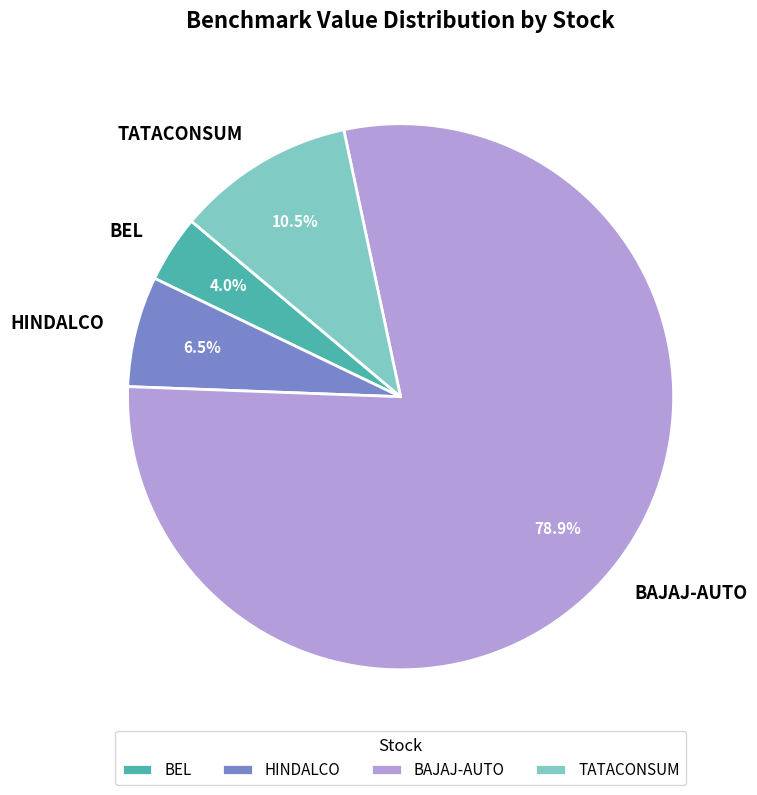

Combined, what portion of the pie is HINDALCO and BAJAJ-AUTO?

85.5%